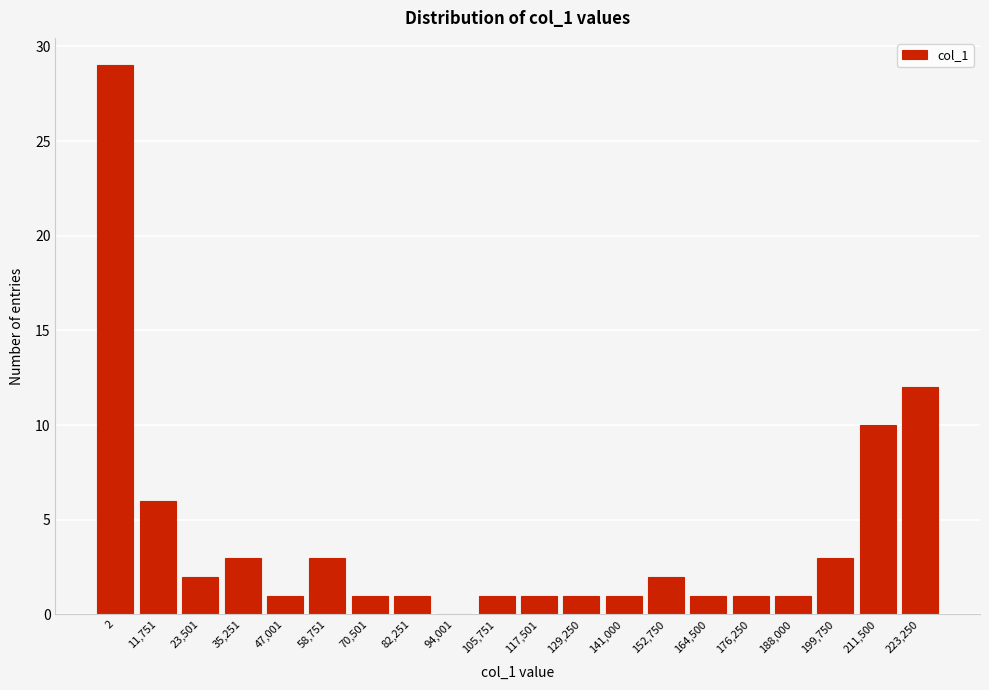

Reading left to right, transcribe all the data shown in this chart.

2=29	11,751=6	23,501=2	35,251=3	47,001=1	58,751=3	70,501=1	82,251=1	94,001=0	105,751=1	117,501=1	129,250=1	141,000=1	152,750=2	164,500=1	176,250=1	188,000=1	199,750=3	211,500=10	223,250=12